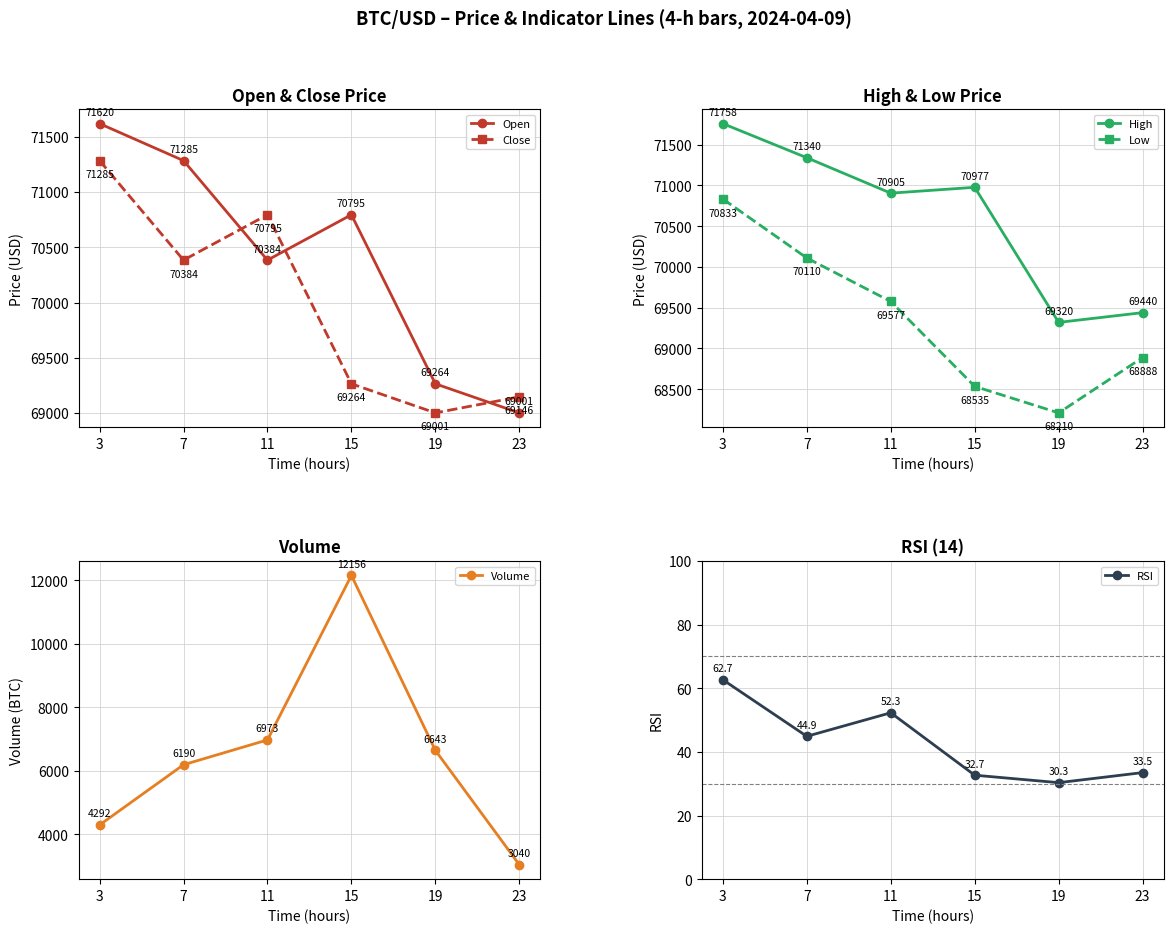

True or false: Close and High intersect in this chart.

False